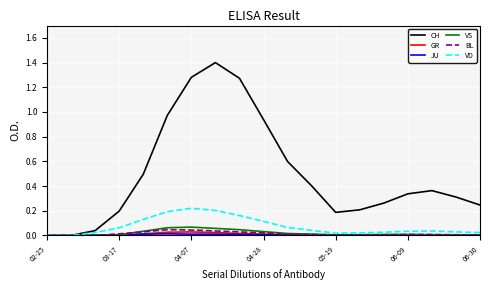

How many series are shown in this chart?

6